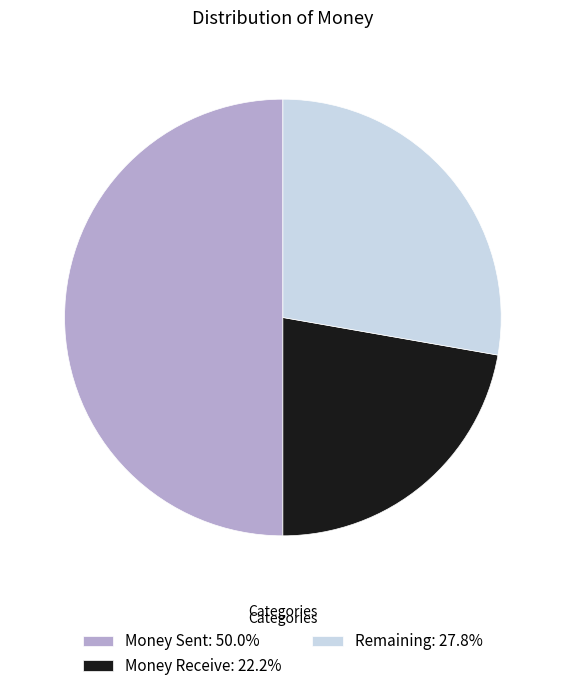

Does Money Receive: 22.2% account for over 50% of the chart?

No